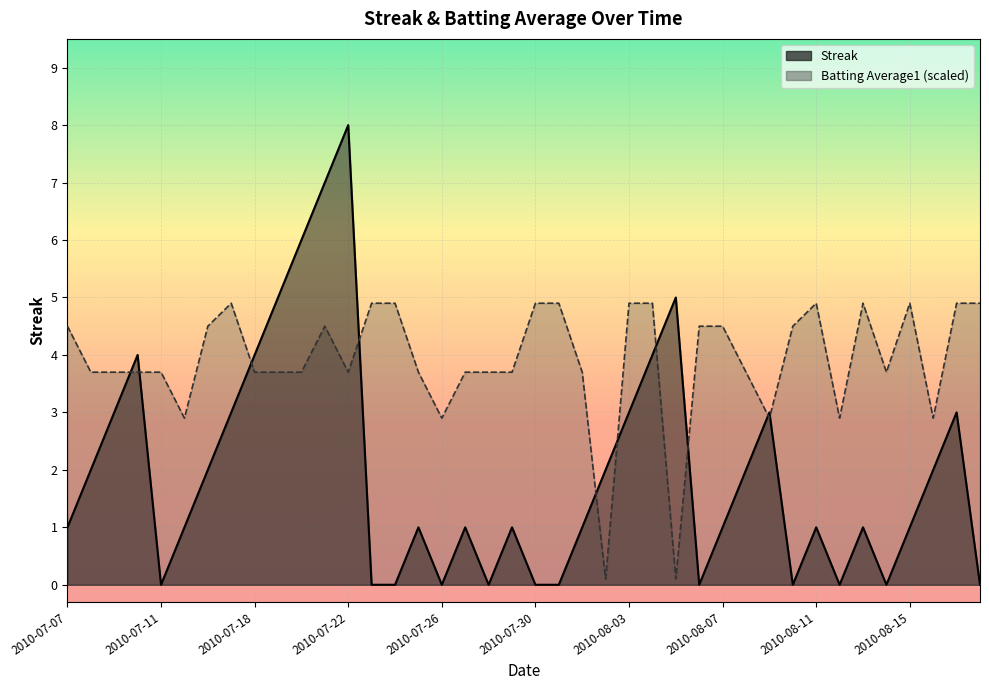

How many data points in Batting Average1 are less than 3?

7